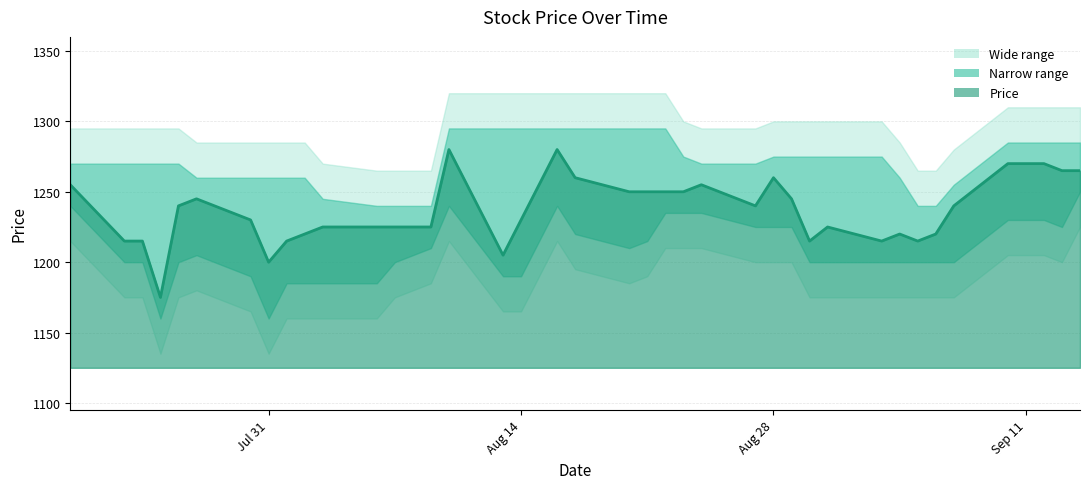

The value at 2018-08-20 is 1250. True or false?

True